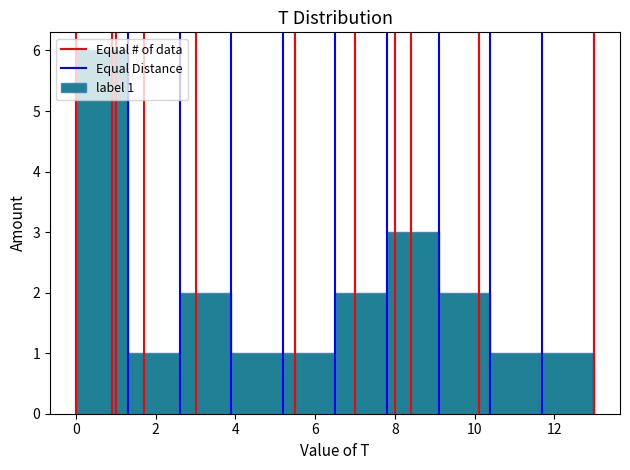

Which range on the x-axis has the tallest bar?

0.0 to 1.3